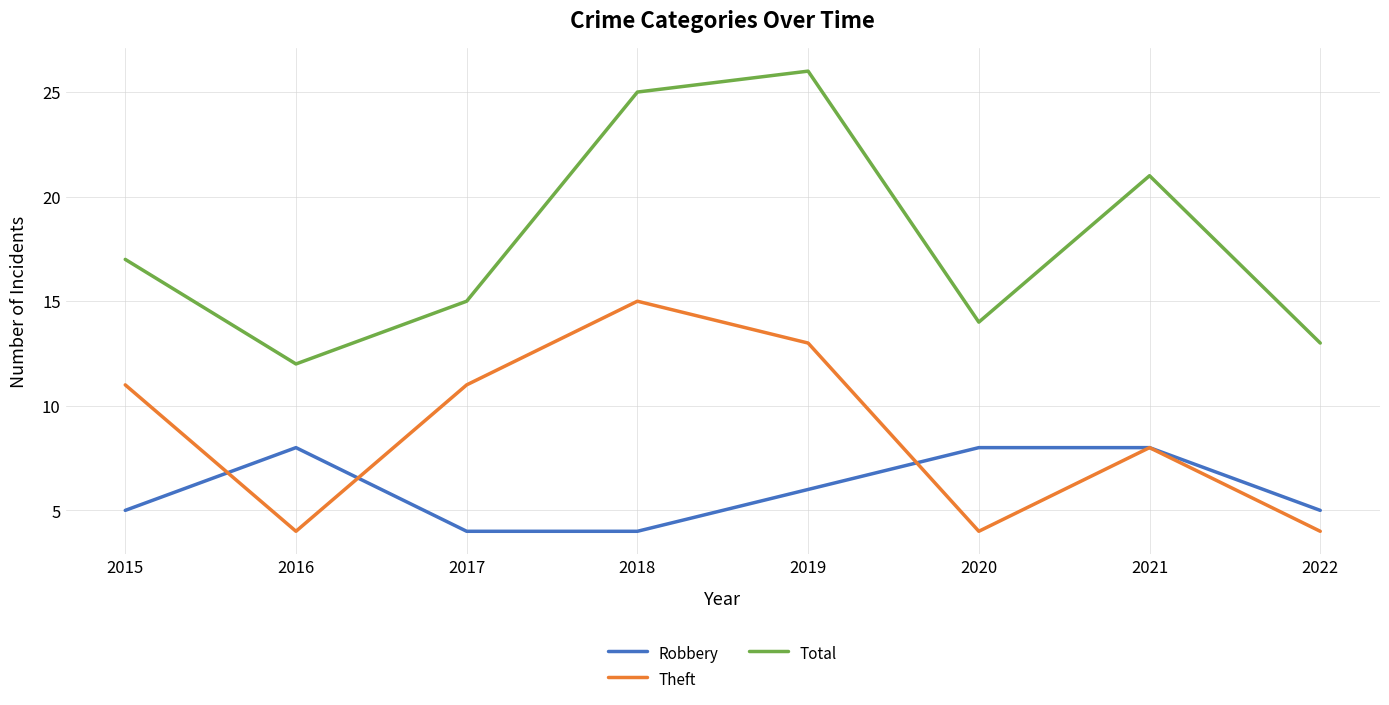

After their last crossing, which series has the higher values: Robbery or Theft?

Robbery